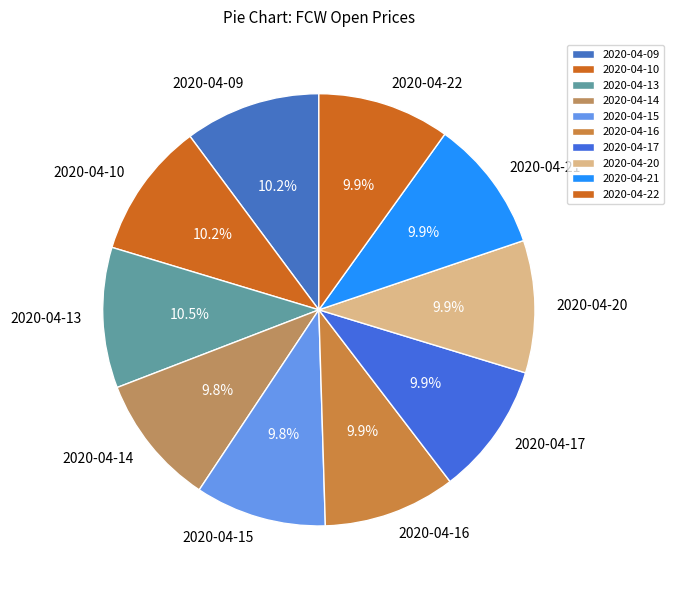

What percentage is the 2020-04-16 slice, to the nearest percent?

10%